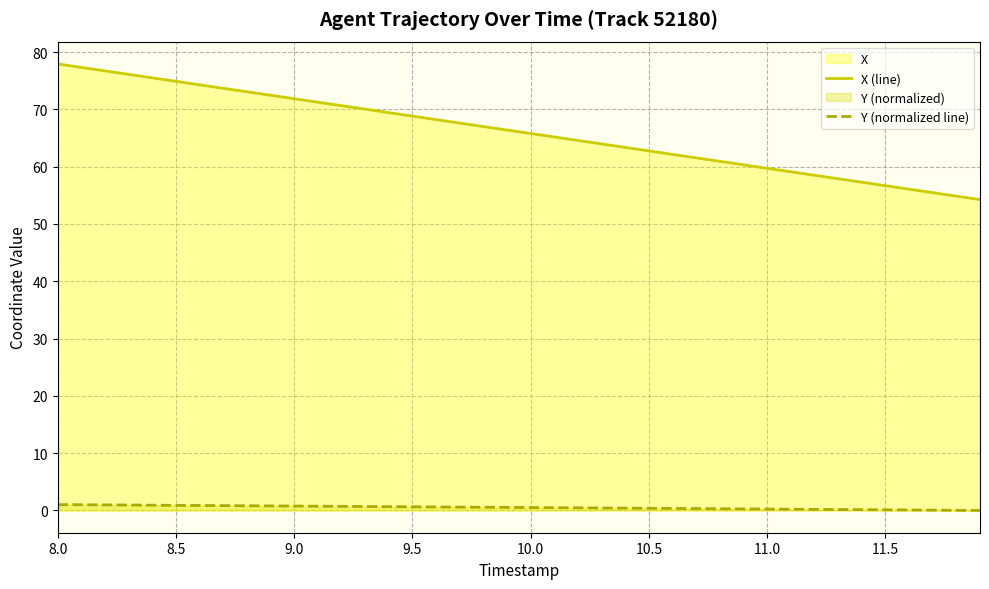

Is it true that X (line) equals 20.5 at 9.0?

False